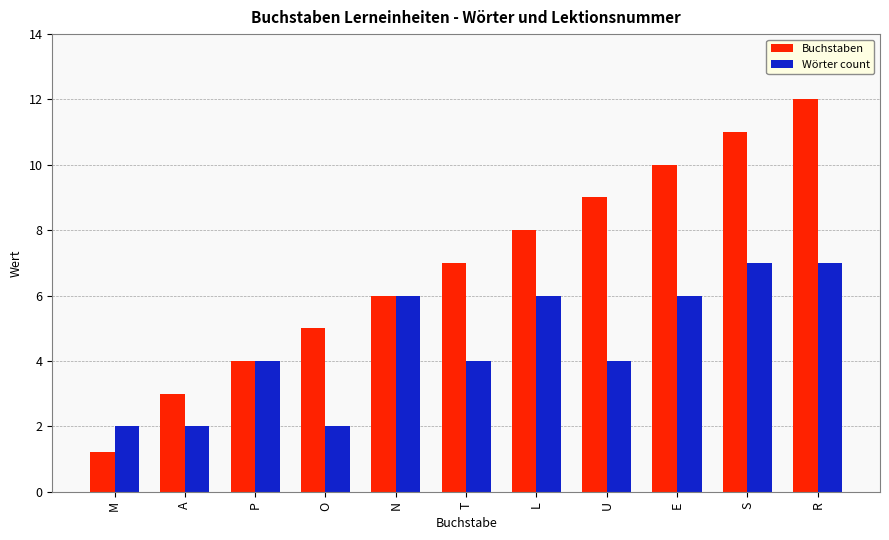

Rank the series at O from highest to lowest value.

Buchstaben, Wörter count